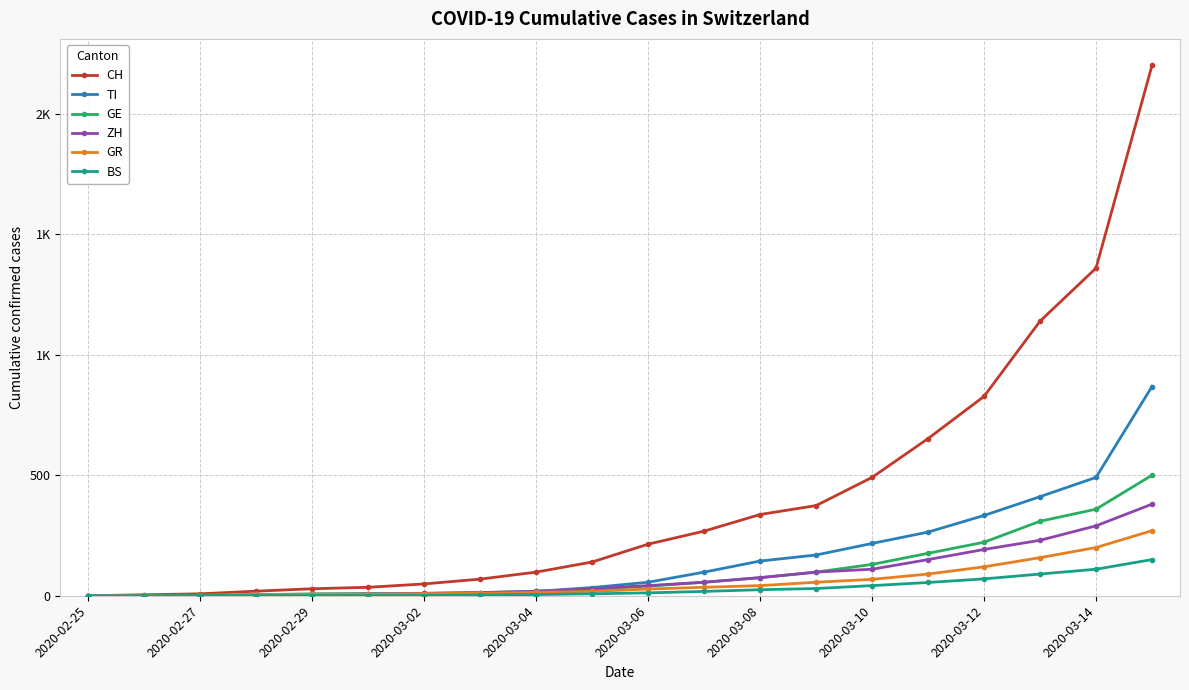

Is this an area chart (filled region under the line)?

No